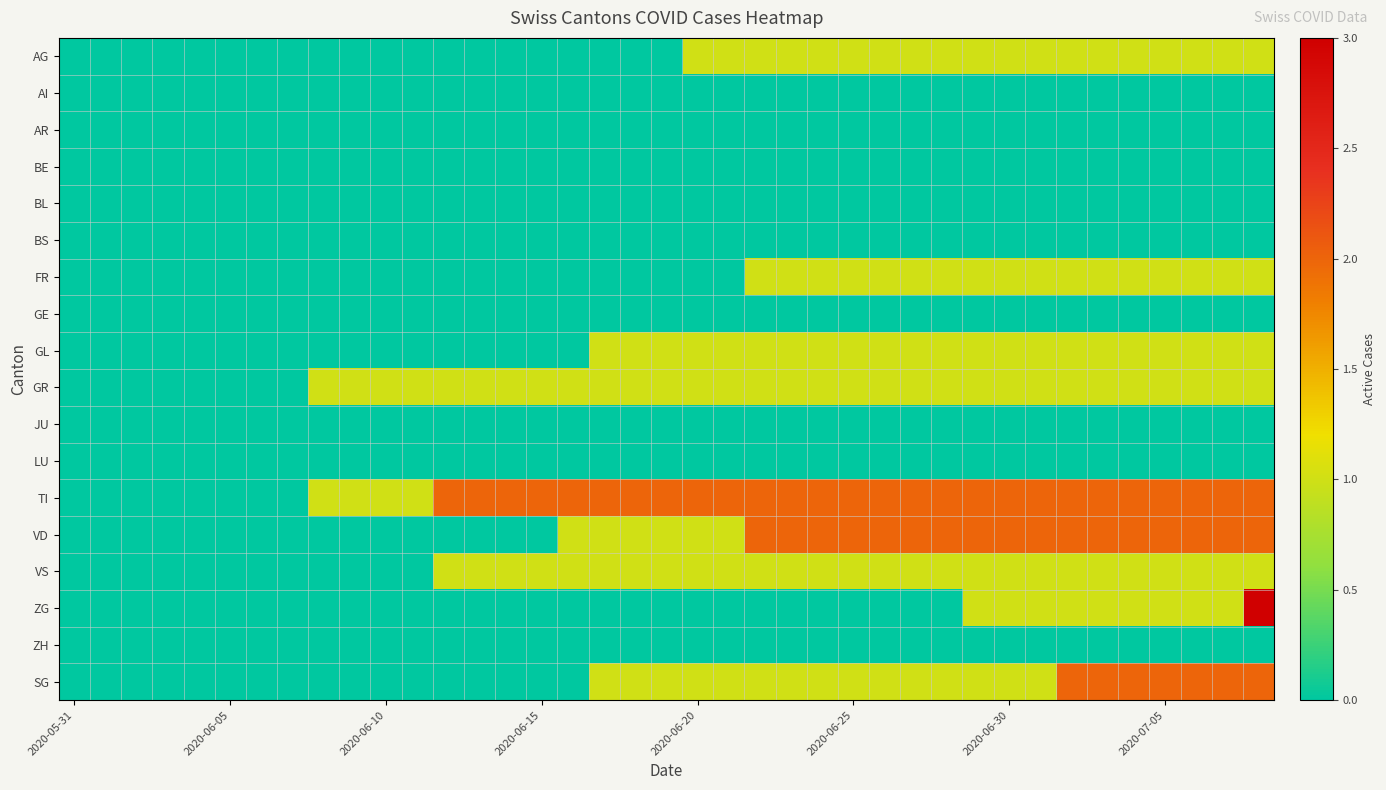

Rank the series by their maximum value, from lowest to highest.

AI, AR, BE, BL, BS, GE, JU, LU, ZH, AG, FR, GL, GR, VS, TI, VD, SG, ZG